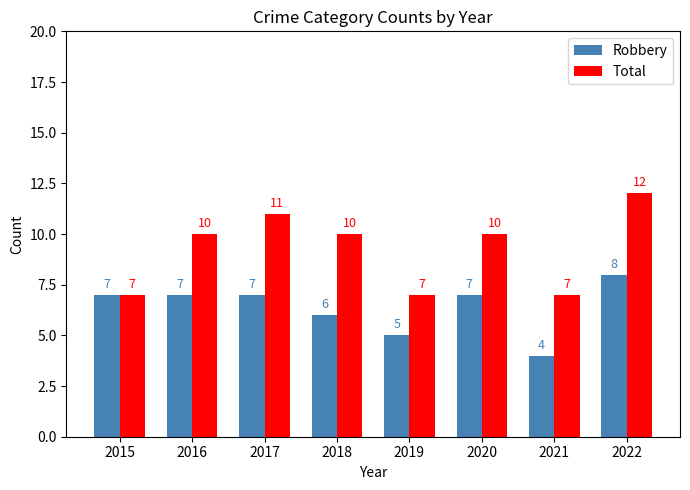

At which label is Robbery closest to 6?

2018